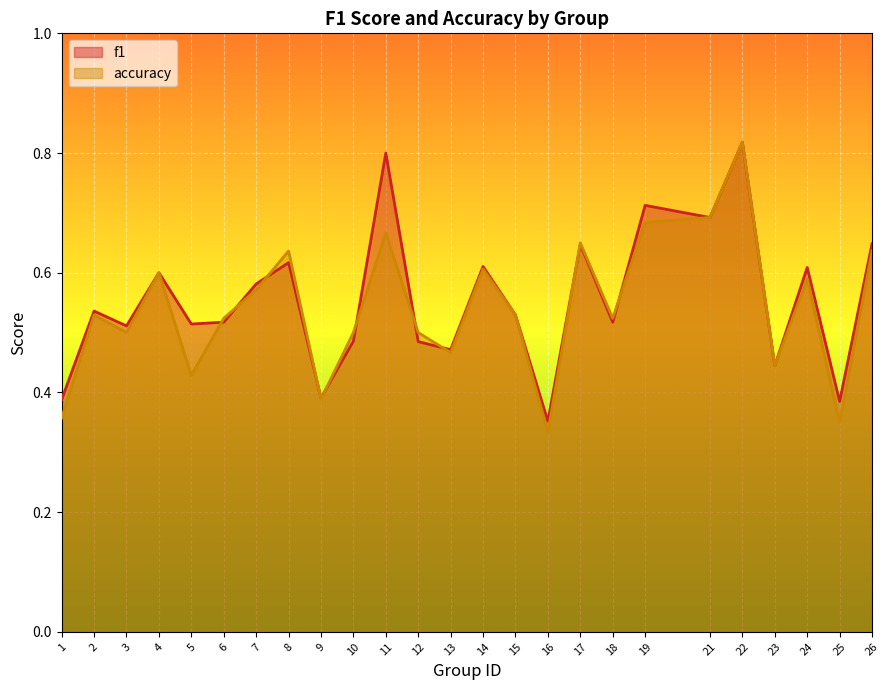

Where is the first local maximum for accuracy?

2